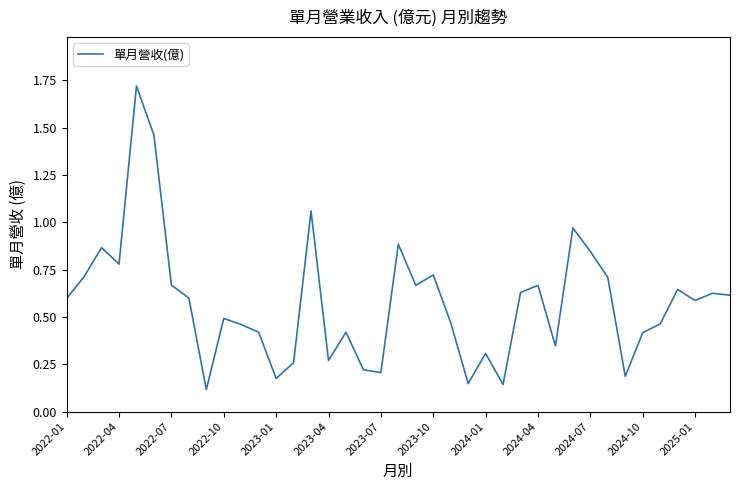

What is the difference between the maximum and minimum values?

1.6